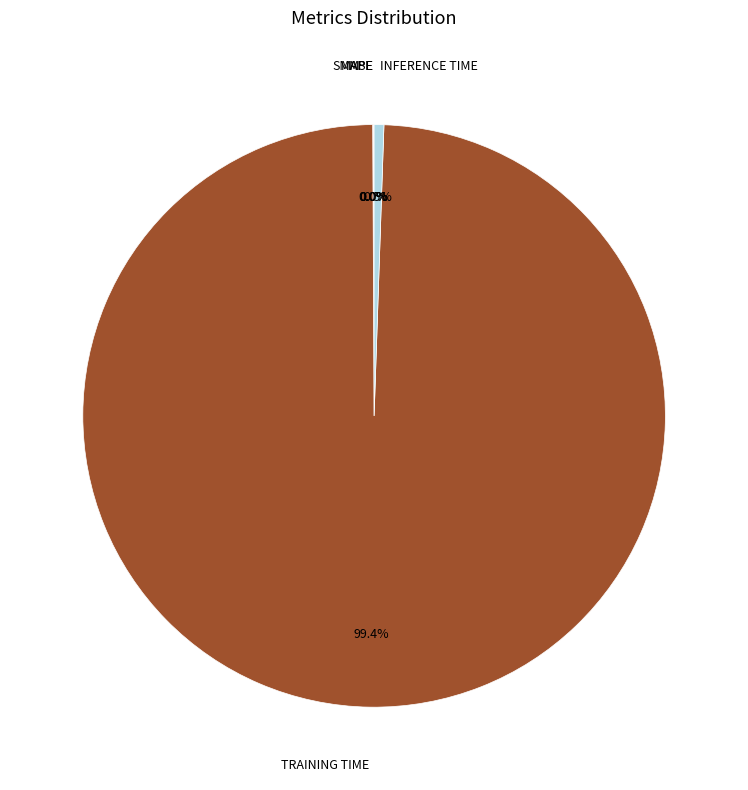

Is there a majority slice in this chart?

Yes